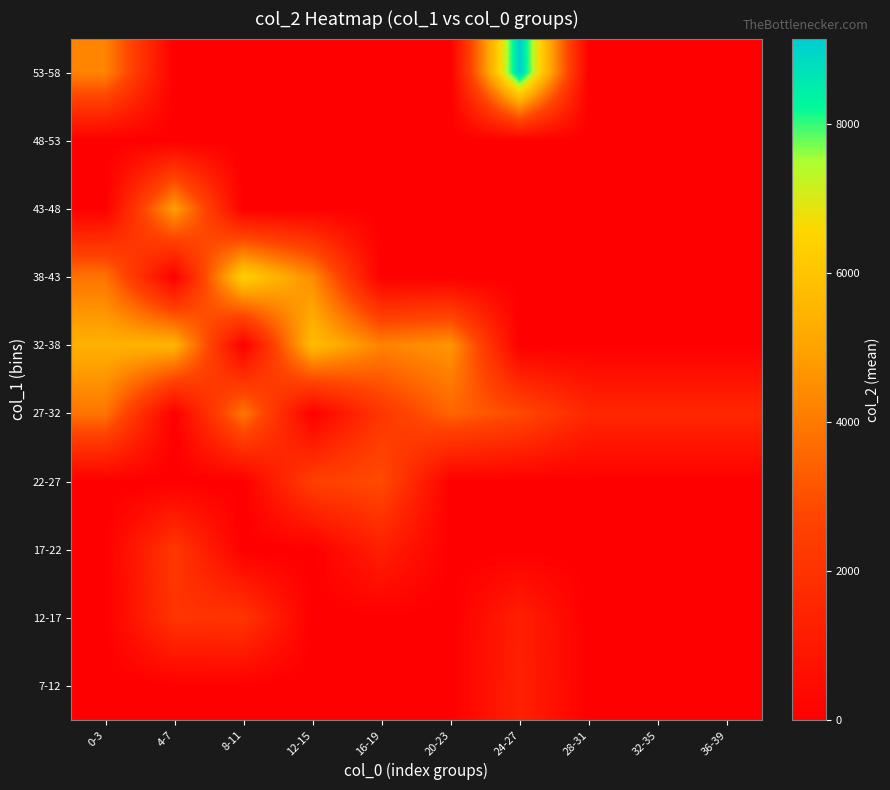

Reading right to left, list all the values displayed in this chart.

7-12: 36-39=0.0	32-35=0.0	28-31=0.0	24-27=1311.0	20-23=0.0	16-19=0.0	12-15=0.0	8-11=0.0	4-7=0.0	0-3=0.0
12-17: 36-39=0.0	32-35=0.0	28-31=0.0	24-27=1269.0	20-23=0.0	16-19=0.0	12-15=0.0	8-11=2123.0	4-7=2079.0	0-3=0.0
17-22: 36-39=0.0	32-35=0.0	28-31=0.0	24-27=0.0	20-23=0.0	16-19=1232.0	12-15=0.0	8-11=0.0	4-7=2229.0	0-3=0.0
22-27: 36-39=0.0	32-35=0.0	28-31=0.0	24-27=0.0	20-23=0.0	16-19=2917.0	12-15=2535.0	8-11=0.0	4-7=0.0	0-3=0.0
27-32: 36-39=1568.0	32-35=1568.0	28-31=1568.0	24-27=2873.0	20-23=3511.5	16-19=2181.0	12-15=0.0	8-11=3962.0	4-7=0.0	0-3=3880.0
32-38: 36-39=0.0	32-35=0.0	28-31=0.0	24-27=0.0	20-23=4677.0	16-19=4238.0	12-15=5788.0	8-11=0.0	4-7=5537.0	0-3=5405.0
38-43: 36-39=0.0	32-35=0.0	28-31=0.0	24-27=0.0	20-23=0.0	16-19=0.0	12-15=4440.0	8-11=6449.0	4-7=0.0	0-3=3868.0
43-48: 36-39=0.0	32-35=0.0	28-31=0.0	24-27=0.0	20-23=0.0	16-19=0.0	12-15=0.0	8-11=0.0	4-7=4936.0	0-3=0.0
48-53: 36-39=0.0	32-35=0.0	28-31=0.0	24-27=0.0	20-23=0.0	16-19=0.0	12-15=0.0	8-11=0.0	4-7=0.0	0-3=0.0
53-58: 36-39=0.0	32-35=0.0	28-31=0.0	24-27=9150.0	20-23=0.0	16-19=0.0	12-15=0.0	8-11=0.0	4-7=0.0	0-3=4265.0